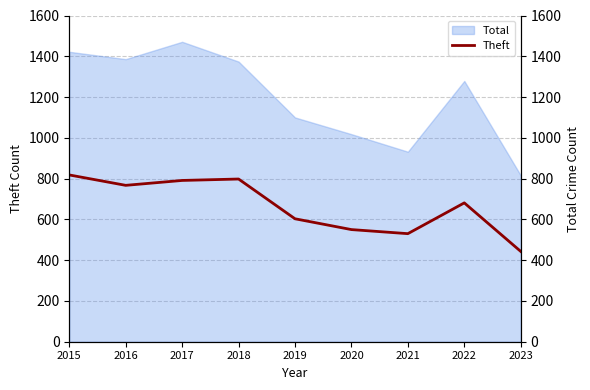

List the labels in order of value, largest first.

2015, 2018, 2017, 2016, 2022, 2019, 2020, 2021, 2023